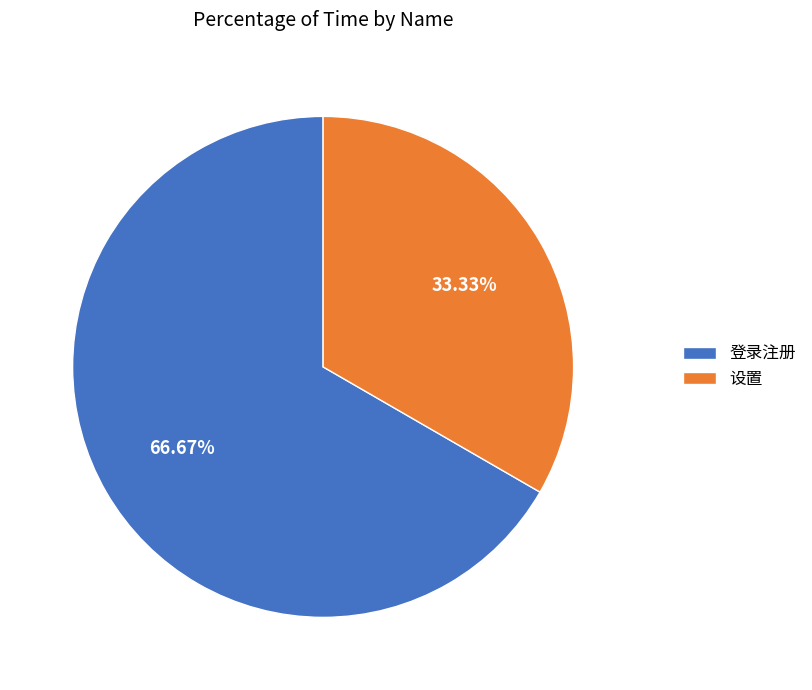

What percentage do 设置 and 登录注册 together represent?

100.0%